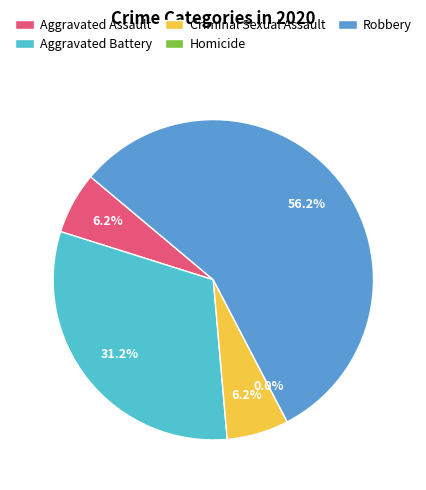

Combined, what portion of the pie is Aggravated Battery and Criminal Sexual Assault?

37.5%